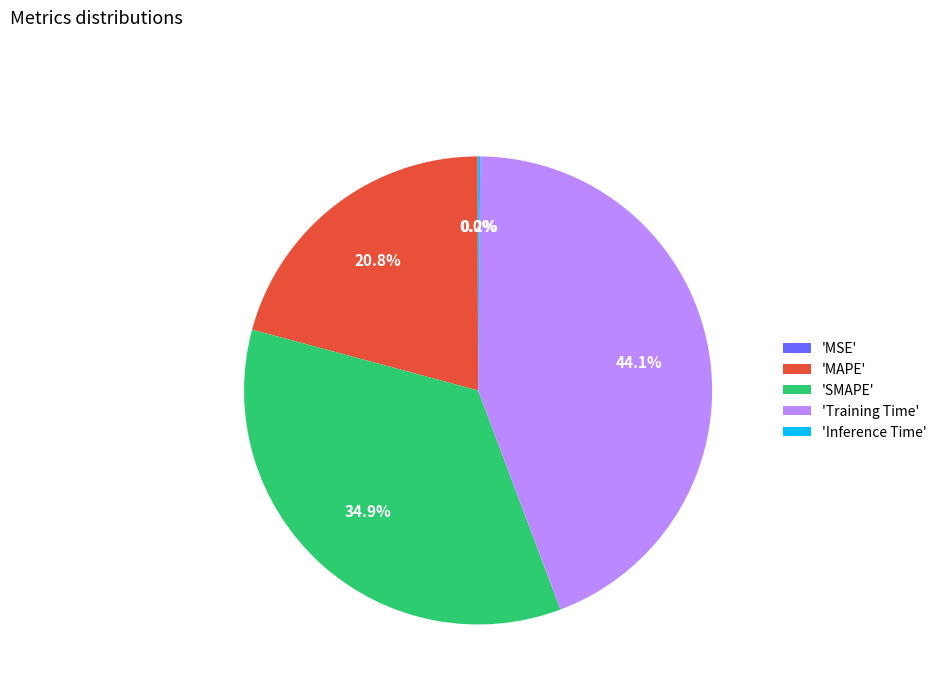

What portion of the pie excludes 'Training Time'?

55.9%